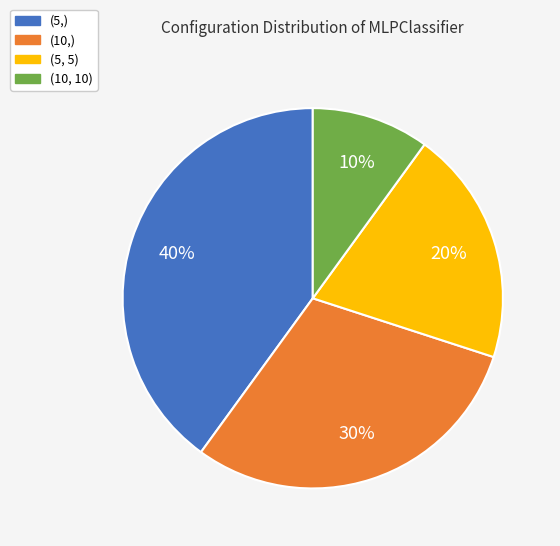

Between (10, 10) and (10,), which is larger?

(10,)